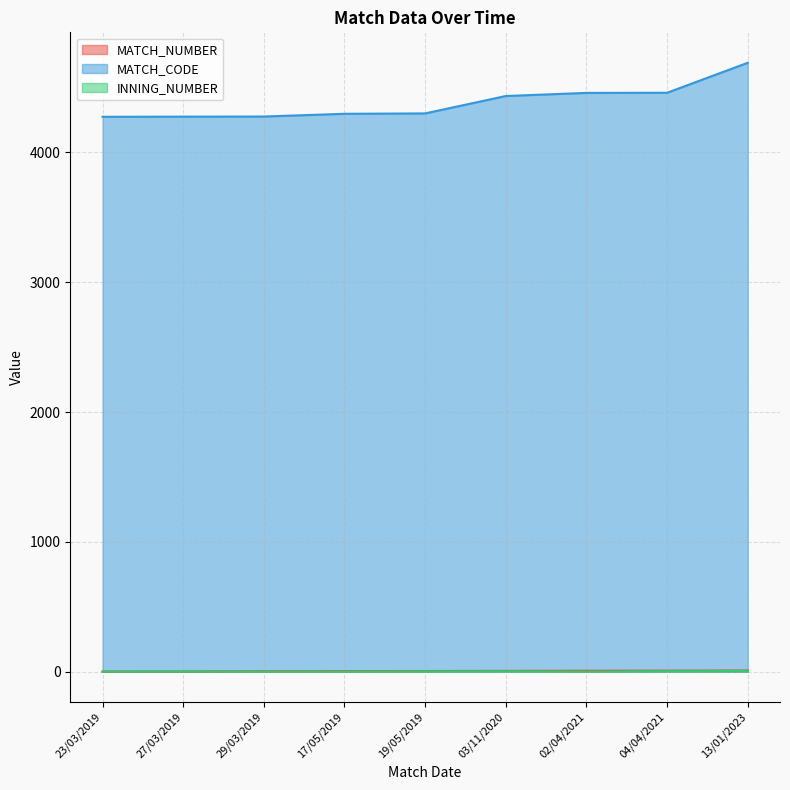

True or false: MATCH_NUMBER has more than 0 points higher than both neighbors.

False